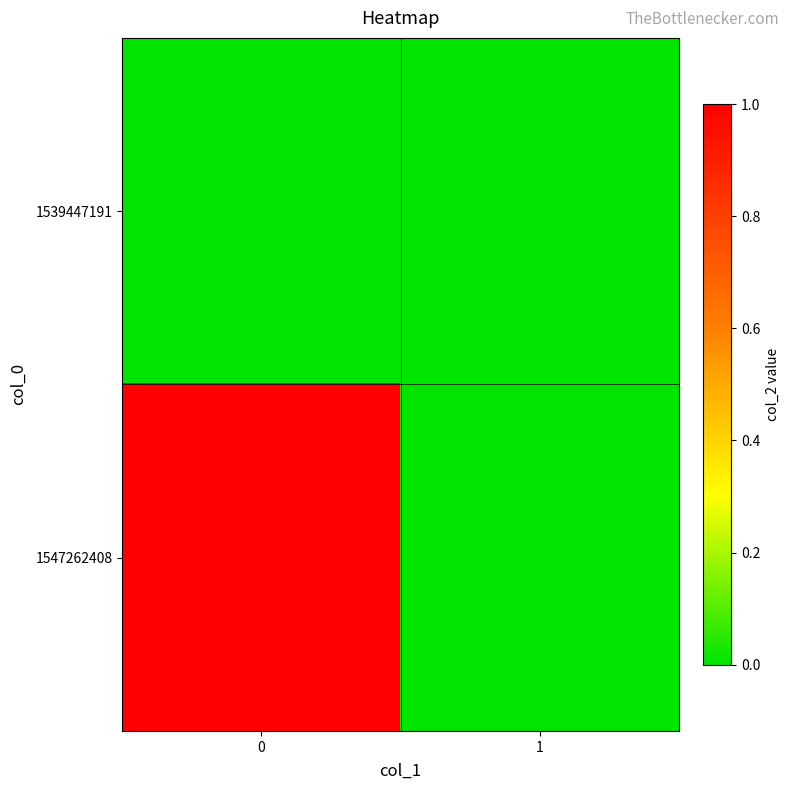

Which series has the largest total across all categories?

1547262408